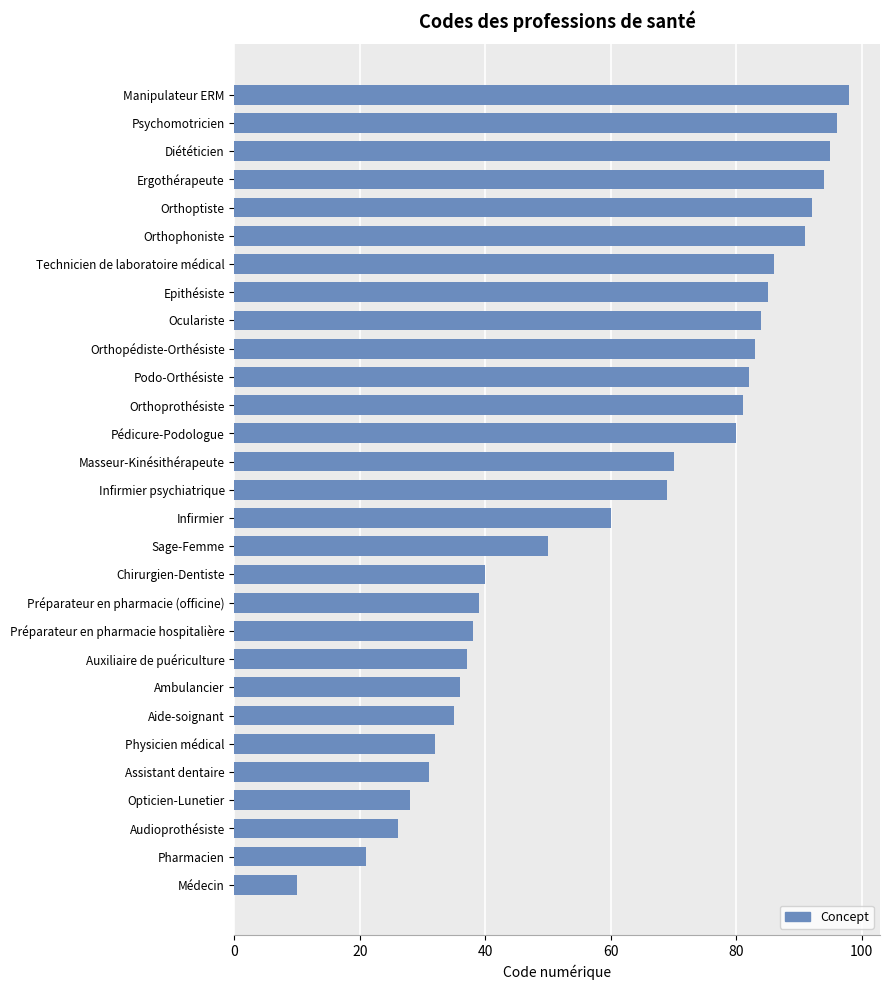

What is the value of the 7th bar from the top?

86